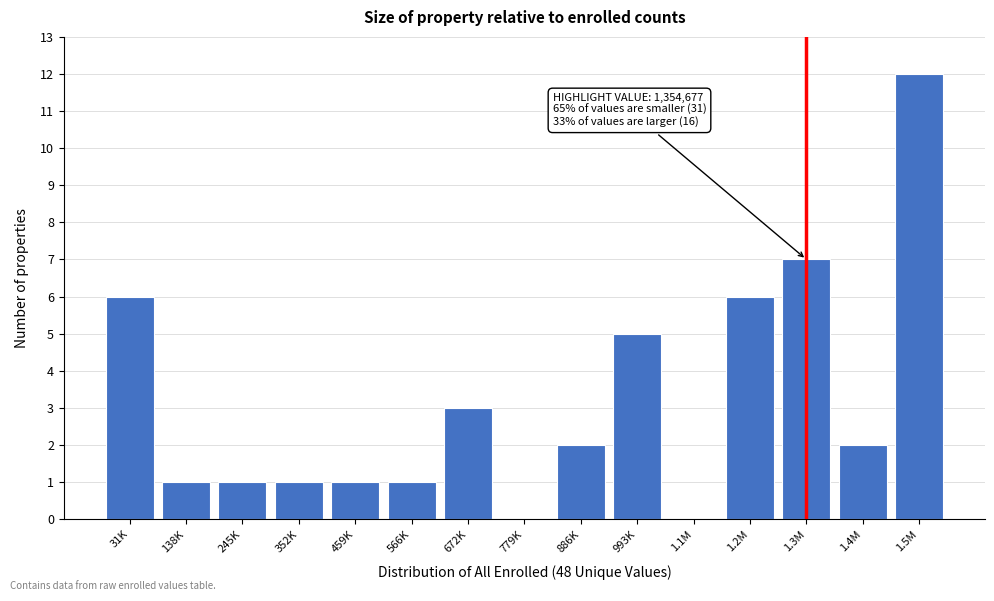

Reading left to right, list all the values displayed in this chart.

31K=6	138K=1	245K=1	352K=1	459K=1	566K=1	672K=3	779K=0	886K=2	993K=5	1.1M=0	1.2M=6	1.3M=7	1.4M=2	1.5M=12